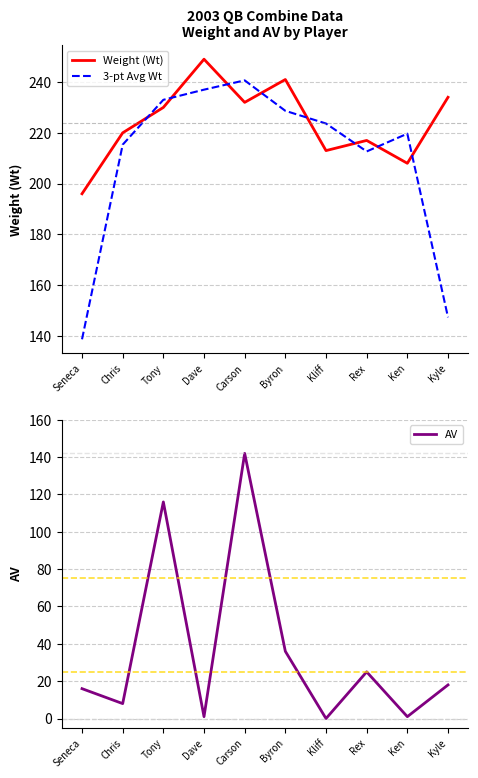

Which category has the highest value in the Weight (Wt) series?

Dave